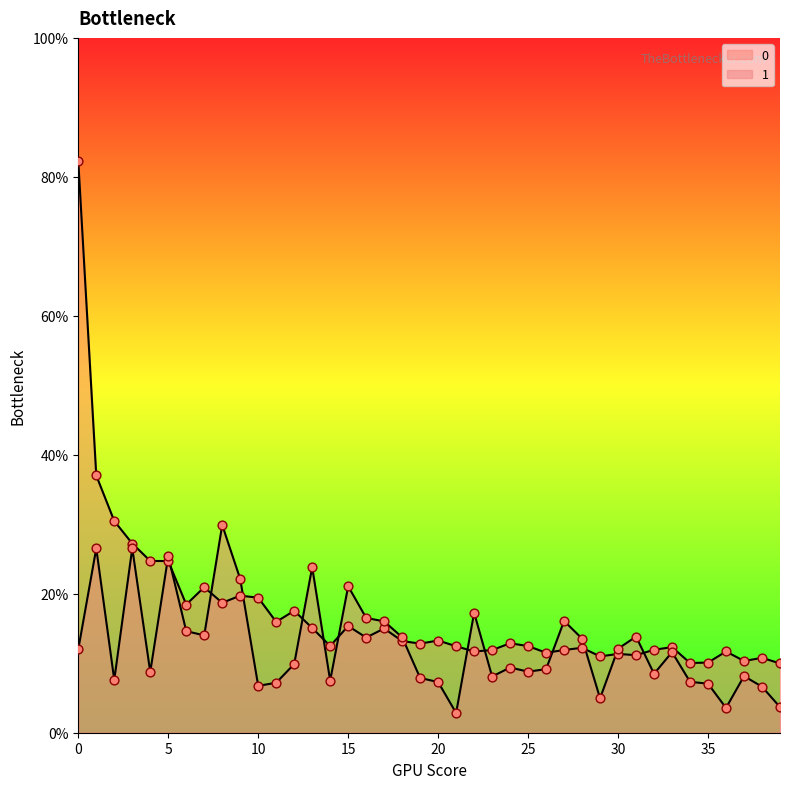

What is the total value across all series at 6?

0.3